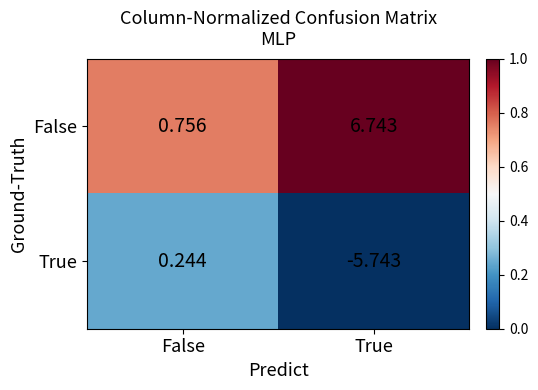

List the series in order of their overall mean, highest first.

False, True